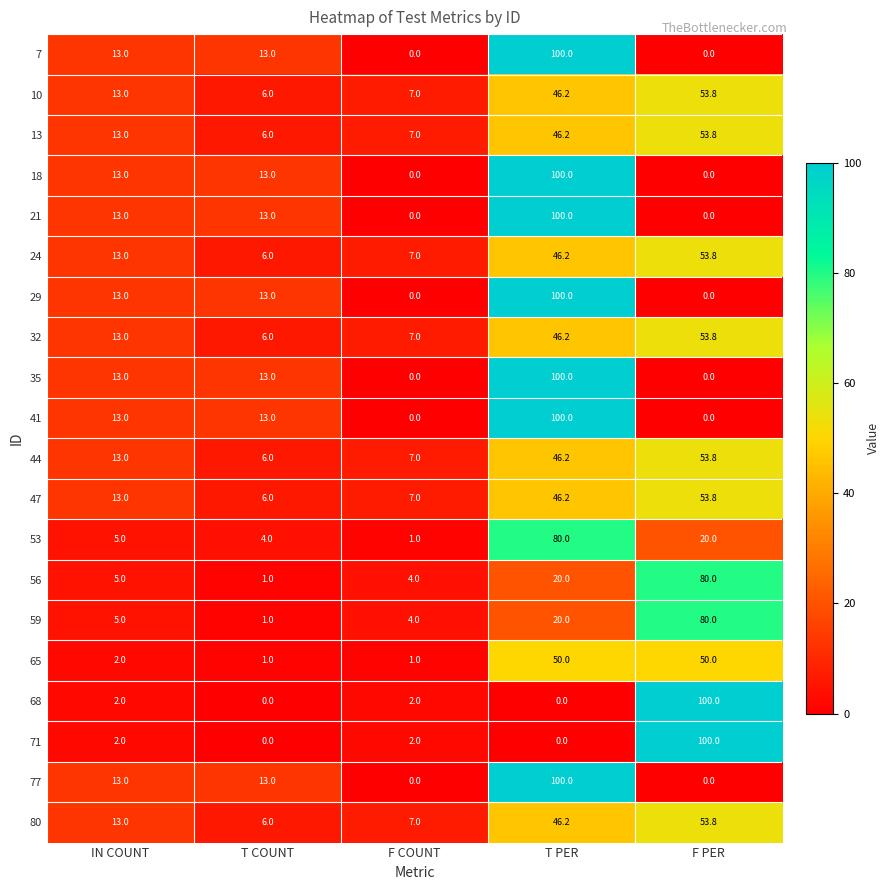

Which category has the highest value in the 41 series?

T PER